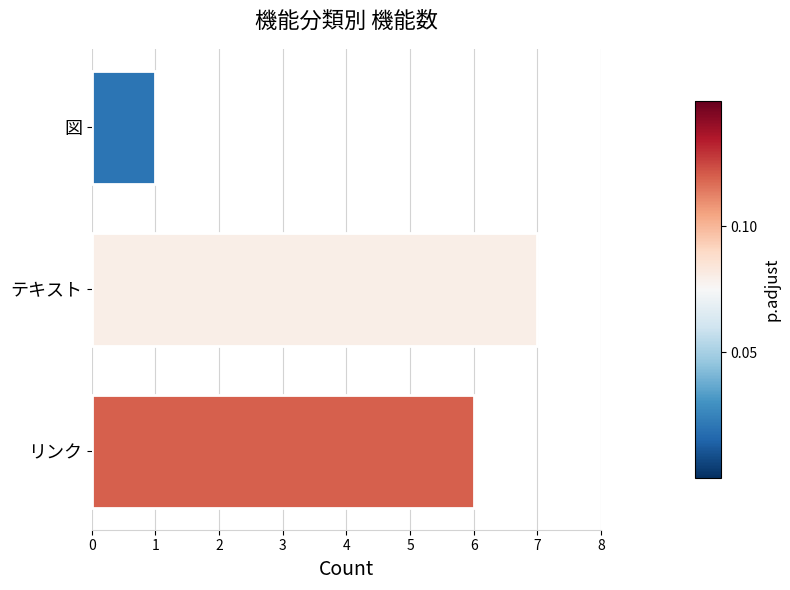

Are the bars grouped side by side (vs. stacked)?

No